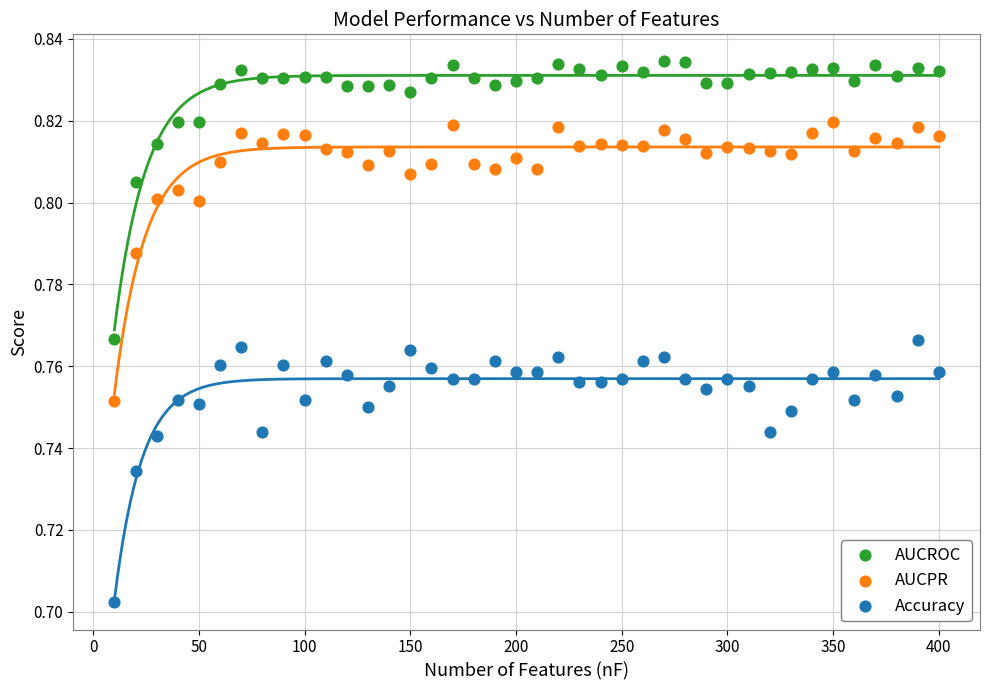

Which series reaches the minimum Y coordinate?

Accuracy